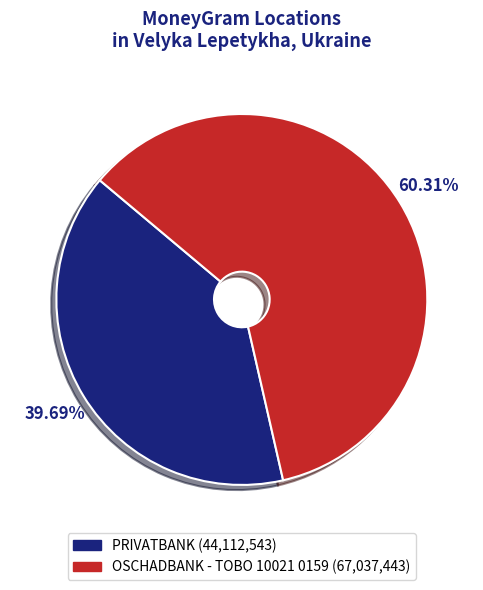

True or false: OSCHADBANK - TOBO 10021 0159 accounts for 60% of the total.

True